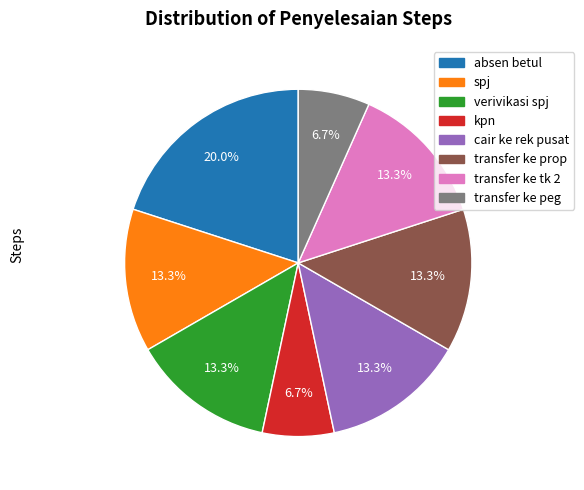

Does any single category account for the majority?

No